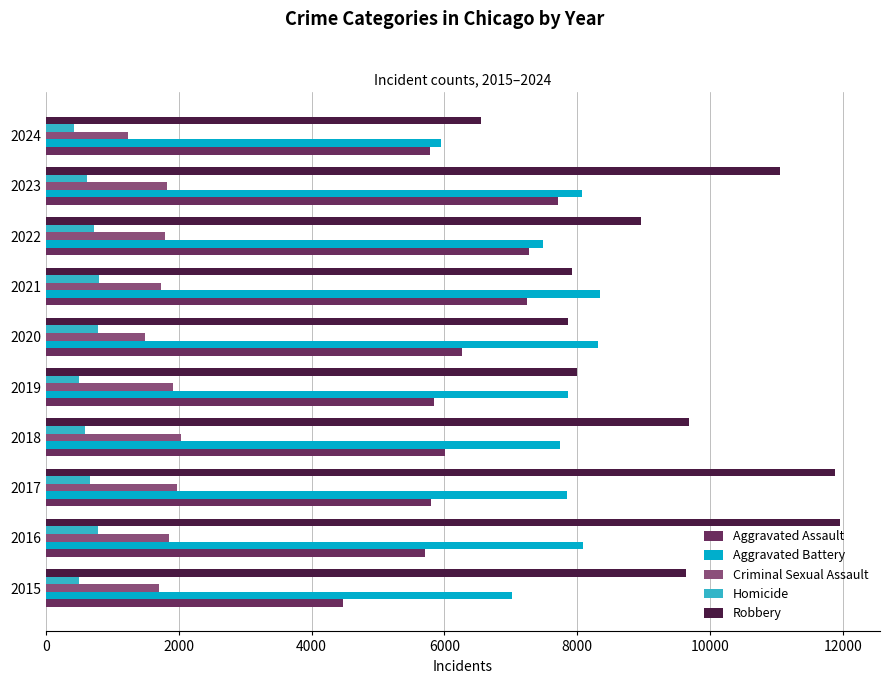

What is the maximum value for Criminal Sexual Assault?

2033